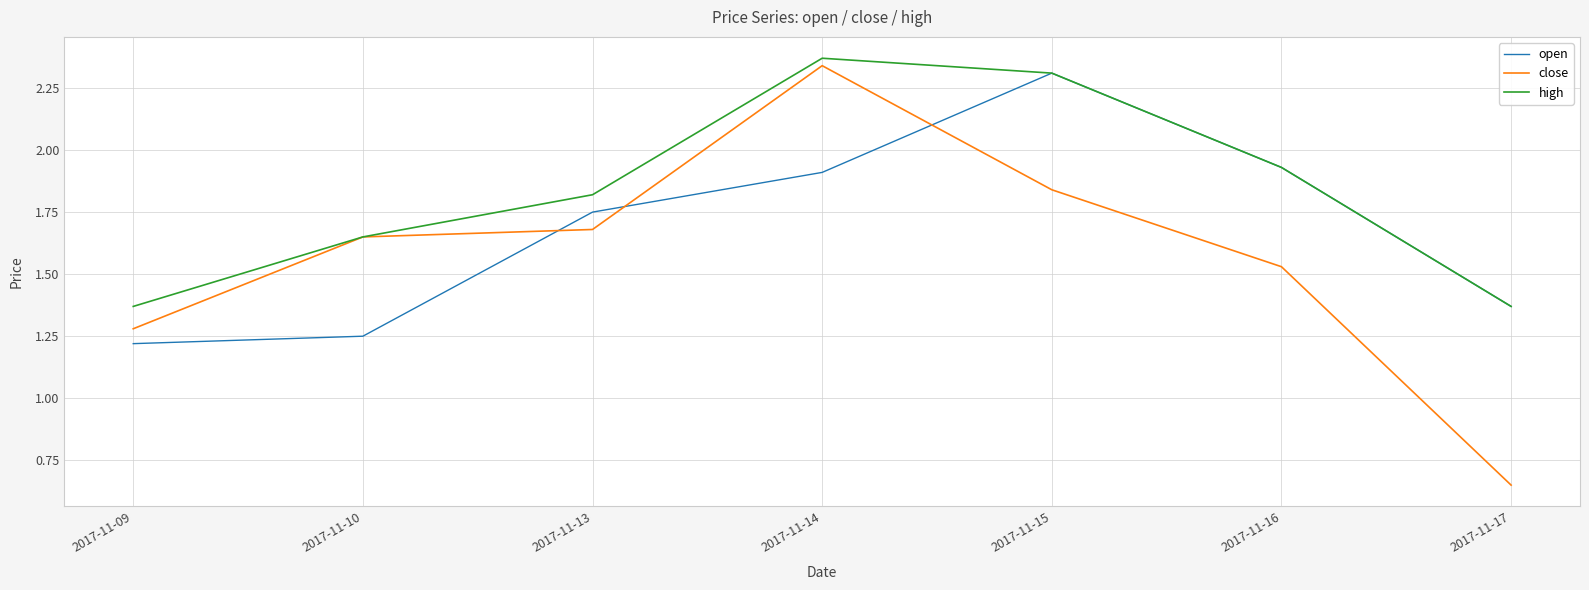

Which series has the largest range (max minus min)?

close